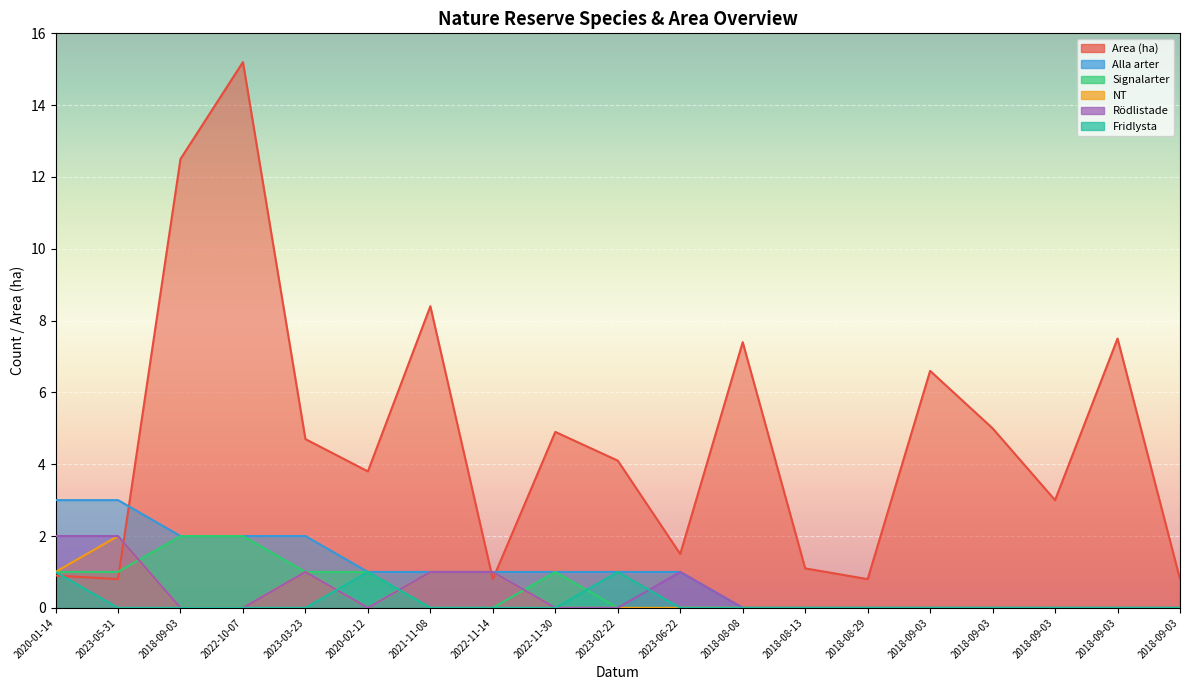

Which series has the largest total across all categories?

Area (ha)